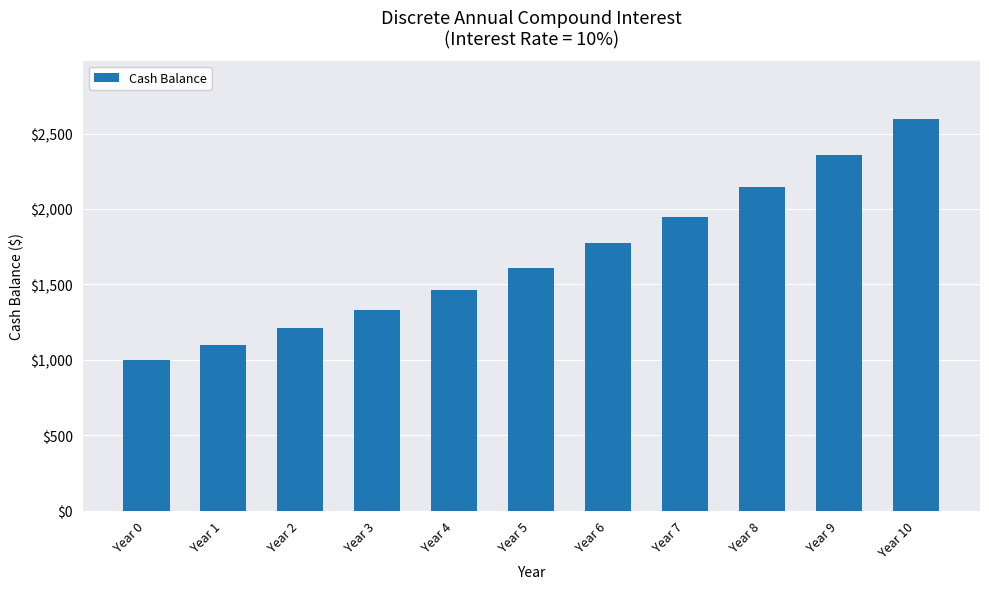

What is the change in value from Year 2 to Year 6?

+561.6